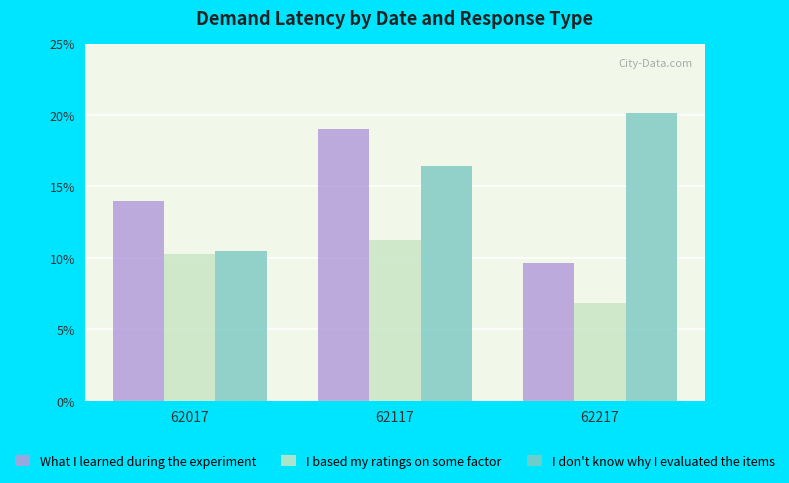

Reading right to left, transcribe all the data shown in this chart.

What I learned during the experiment: 9670	18992	13995
I based my ratings on some factor: 6847	11226	10277
I don't know why I evaluated the items: 20128	16462	10509